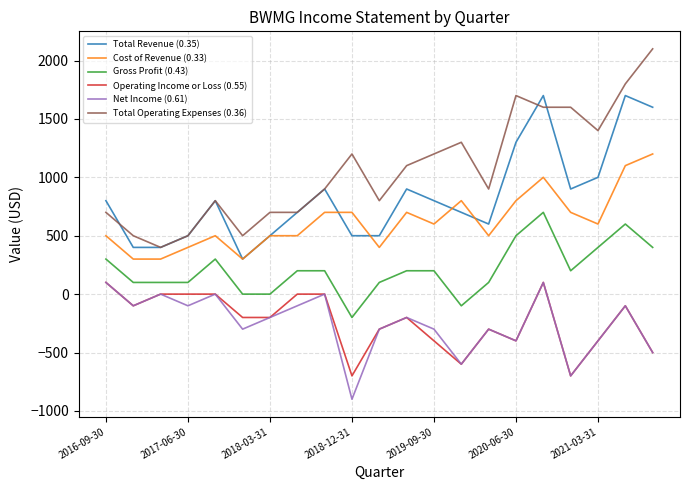

True or false: Net Income (0.61) and Total Revenue (0.35) cross at least once.

False